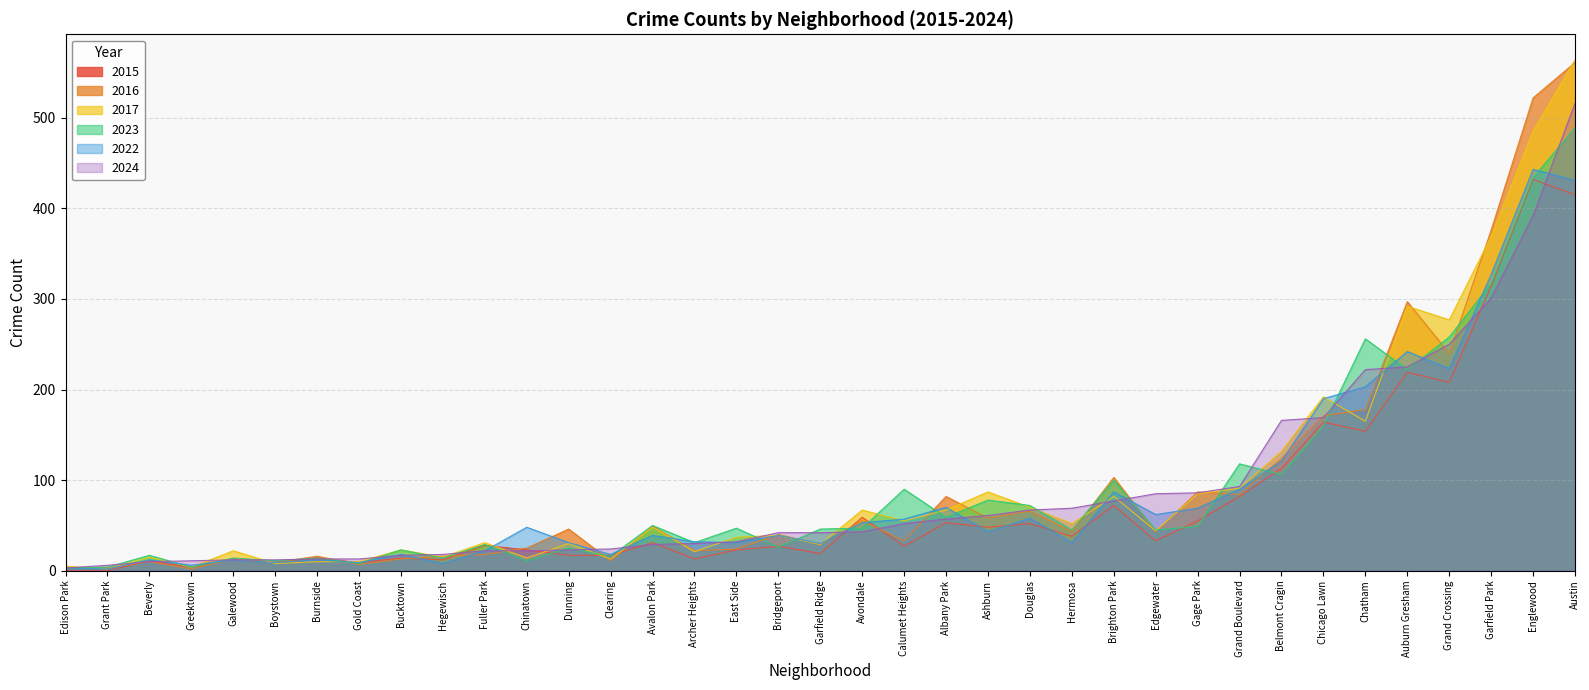

What is the total value across all series at Chatham?

1178